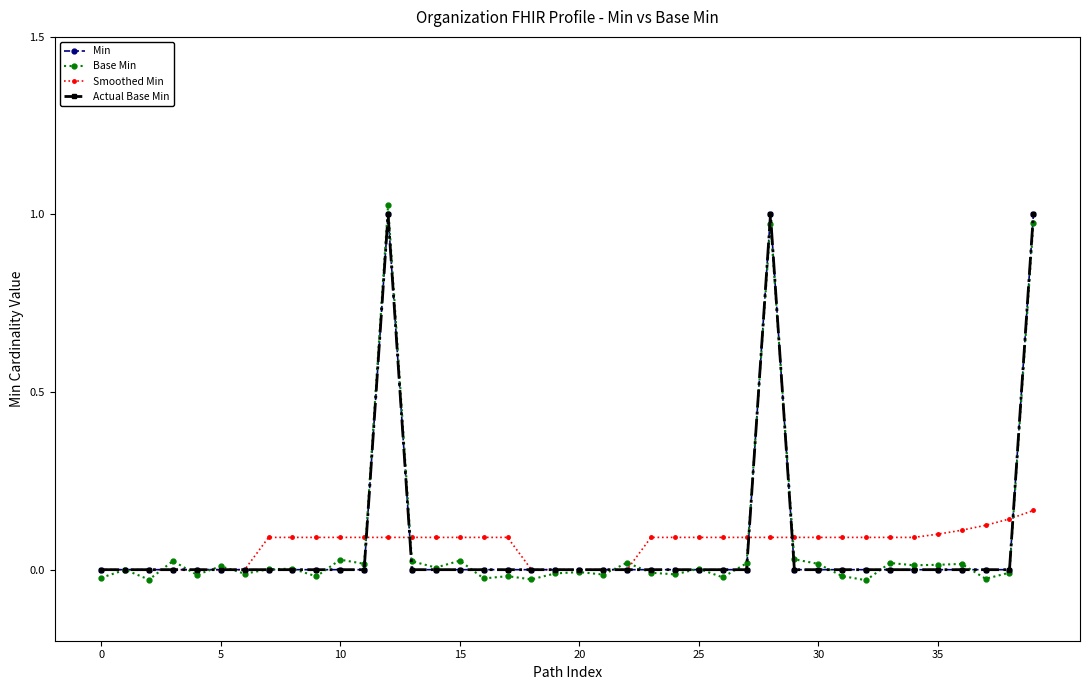

Is this an area chart (filled region under the line)?

No